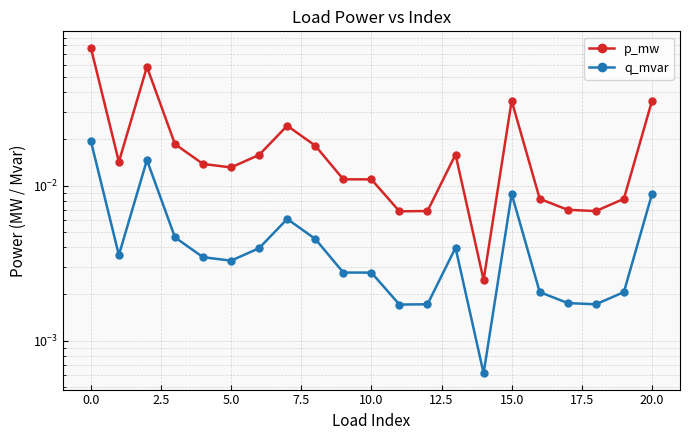

At how many categories does at least one series exceed 0?

21